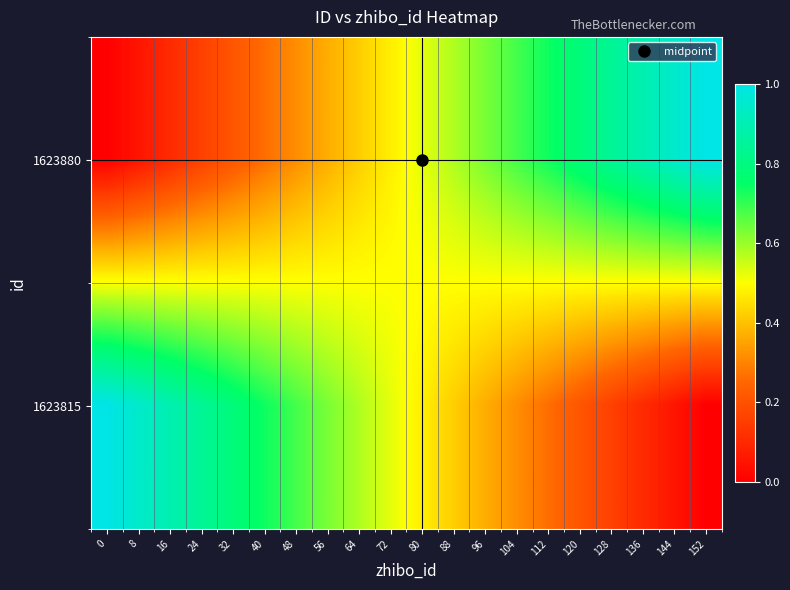

Reading left to right, extract all data points from this chart.

1623880: 0=0.0	8=0.1	16=0.1	24=0.2	32=0.2	40=0.3	48=0.3	56=0.4	64=0.4	72=0.5	80=0.5	88=0.6	96=0.6	104=0.7	112=0.7	120=0.8	128=0.8	136=0.9	144=0.9	152=1.0
1623815: 0=1.0	8=0.9	16=0.9	24=0.8	32=0.8	40=0.7	48=0.7	56=0.6	64=0.6	72=0.5	80=0.5	88=0.4	96=0.4	104=0.3	112=0.3	120=0.2	128=0.2	136=0.1	144=0.1	152=0.0